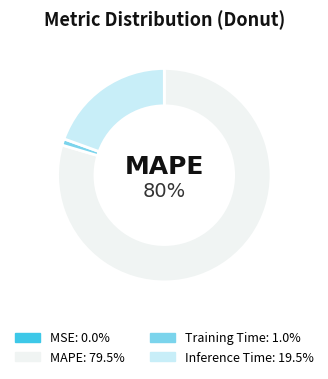

Is there a majority slice in this chart?

Yes